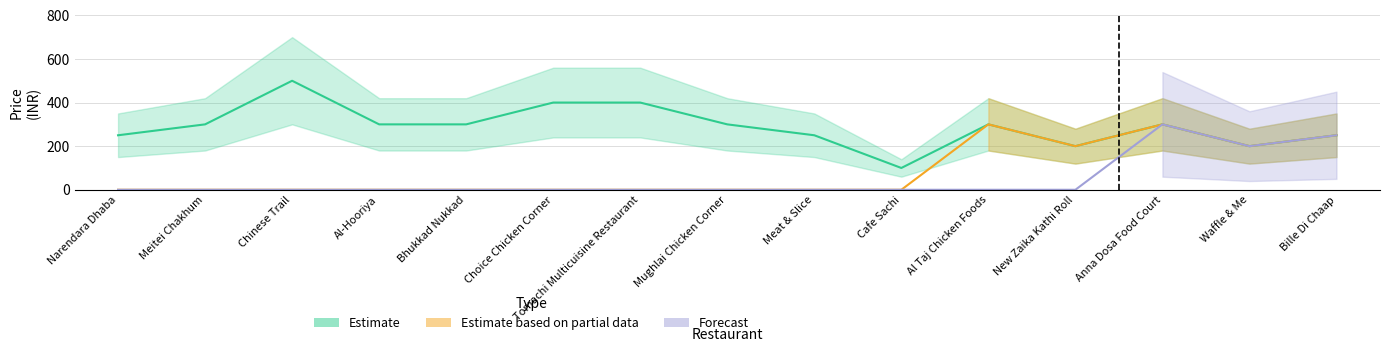

At how many categories does at least one series exceed 172?

14